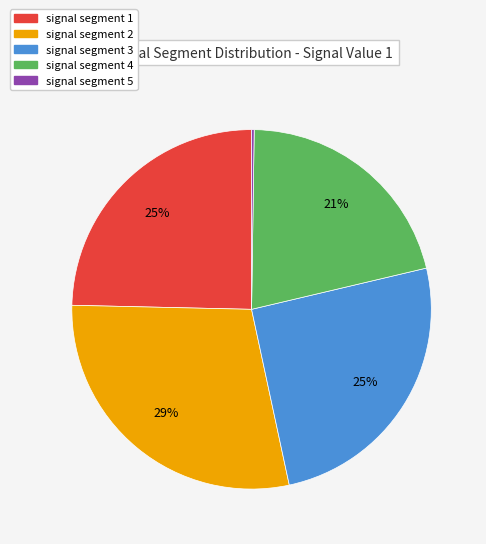

To the nearest percent, what is the difference between the signal segment 2 and signal segment 1 slice percentages?

4%